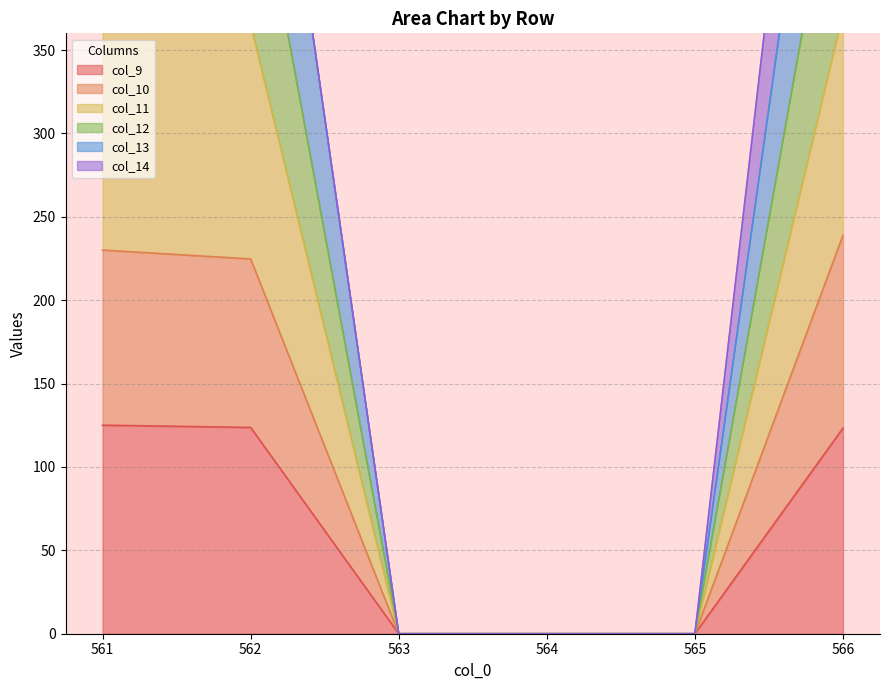

True or false: col_9 has more than 2 points higher than both neighbors.

False